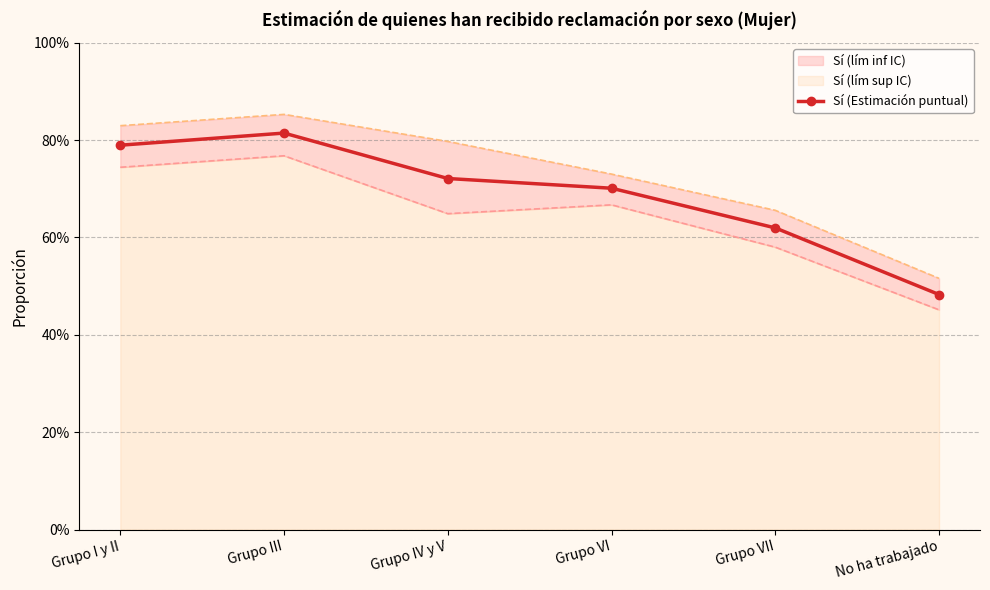

What position from the right is Grupo IV y V?

4